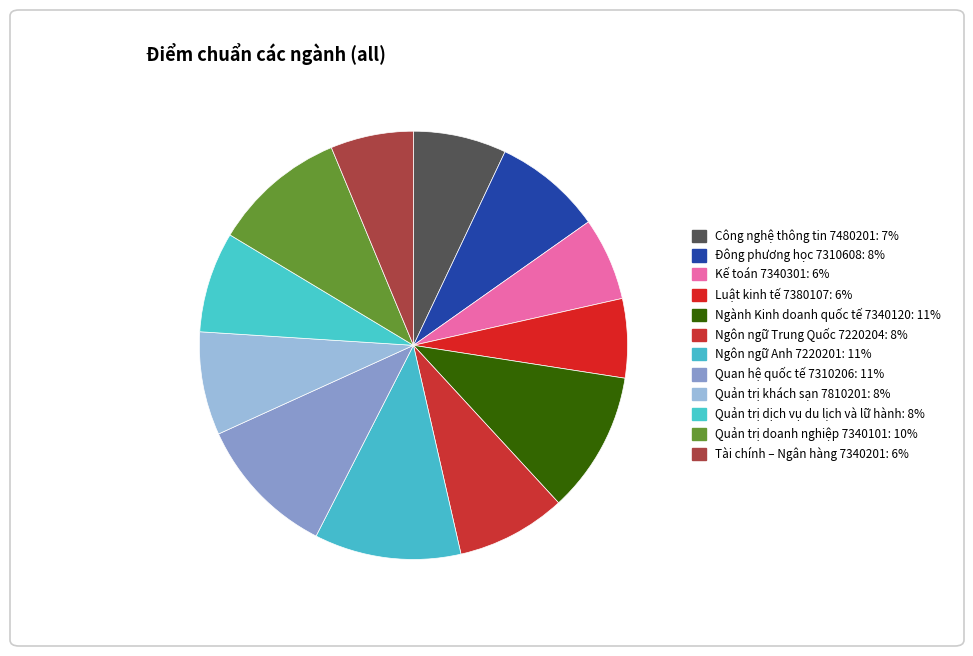

Count the number of slices in the pie.

12